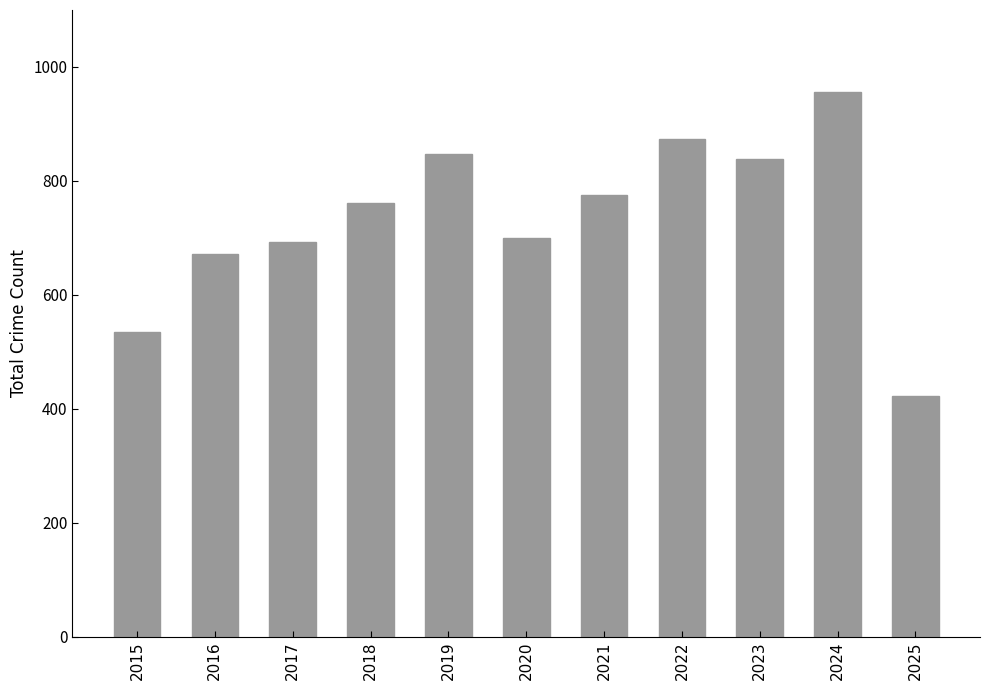

Are the bars horizontal?

No